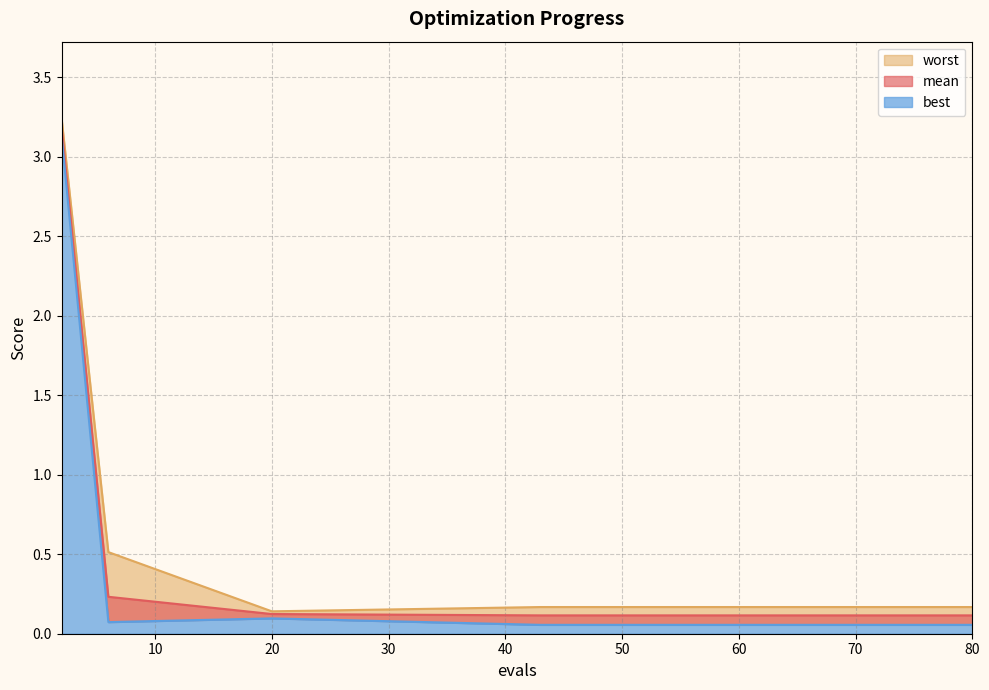

Reading left to right, what are all the values shown in this chart?

mean: 3.2	0.2	0.1	0.1	0.1	0.1	0.1	0.1	0.1	0.1	0.1	0.1	0.1	0.1	0.1
best: 3.1	0.1	0.1	0.1	0.1	0.1	0.1	0.1	0.1	0.1	0.1	0.1	0.1	0.1	0.1
worst: 3.2	0.5	0.1	0.2	0.2	0.2	0.2	0.2	0.2	0.2	0.2	0.2	0.2	0.2	0.2